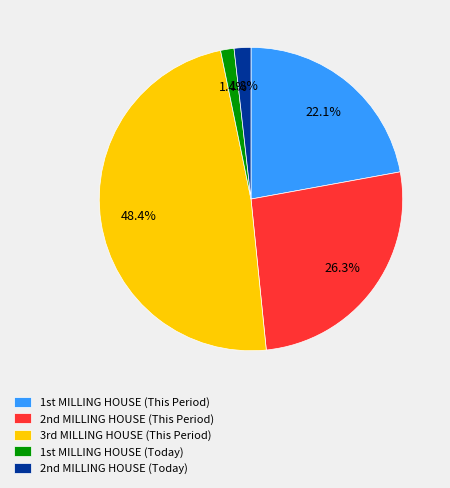

Is there any slice that represents more than half of the pie?

No